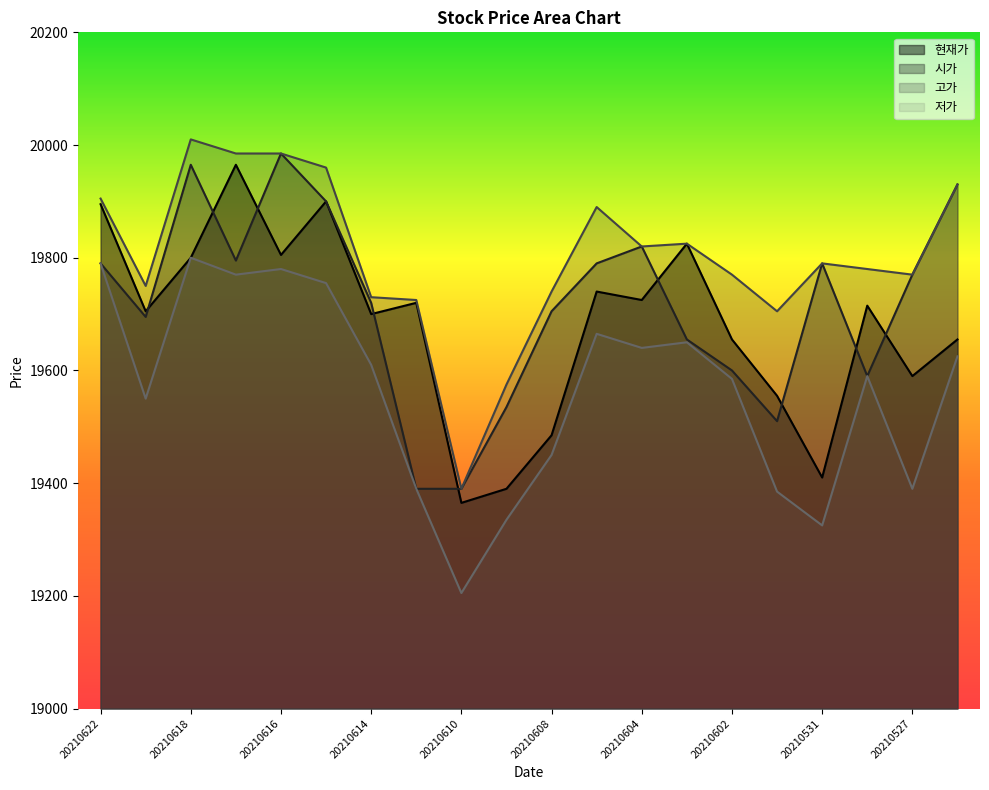

True or false: 저가 and 현재가 cross at least once.

False